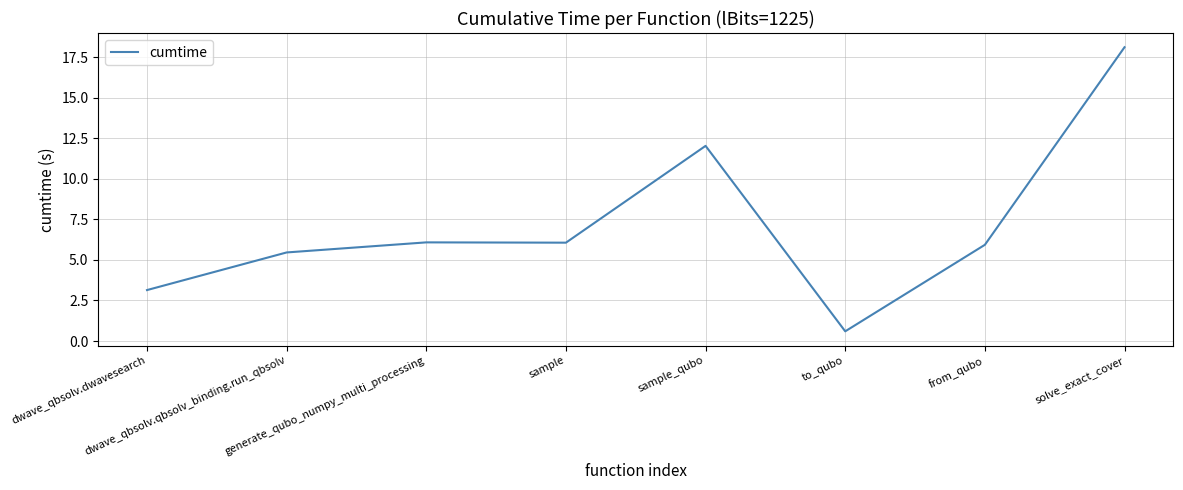

True or false: there are more than 0 points higher than both neighbors.

True